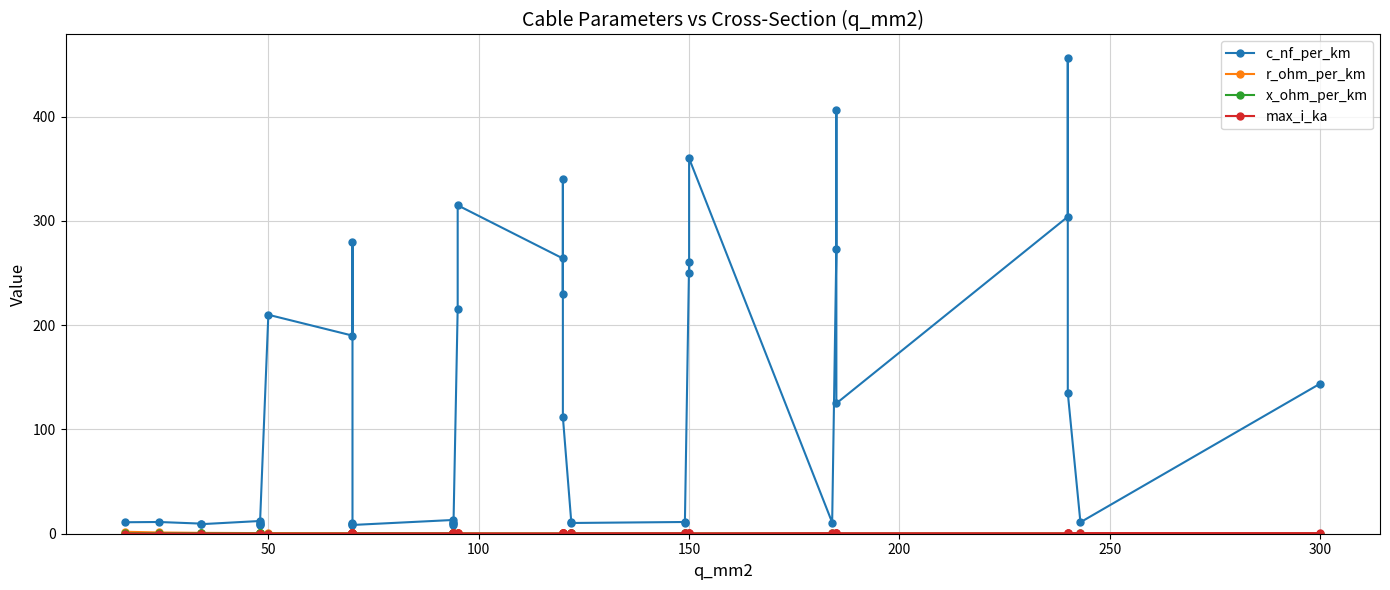

In x_ohm_per_km, how many points are higher than both neighbors (excluding endpoints)?

12